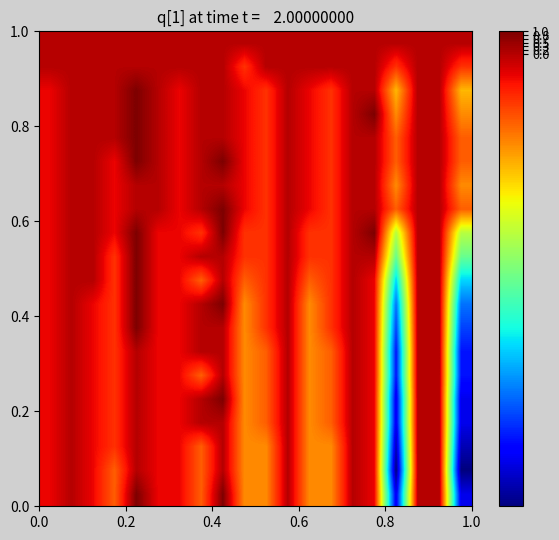

How many distinct data groups are displayed?

20